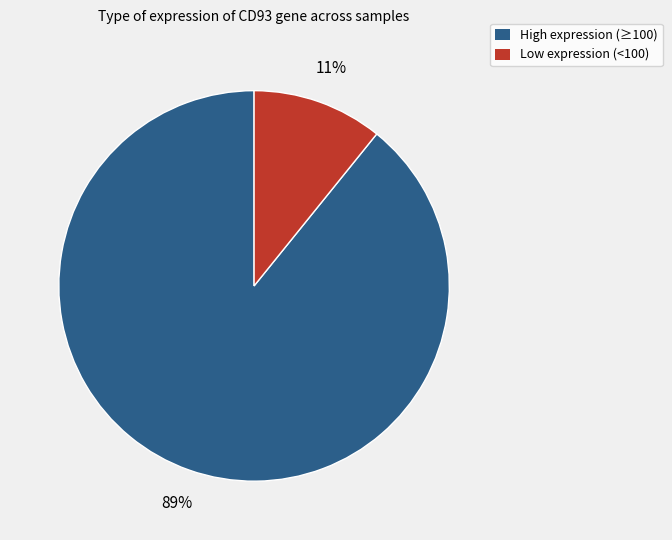

To the nearest percent, what is the difference between the largest and smallest slice percentages?

78%